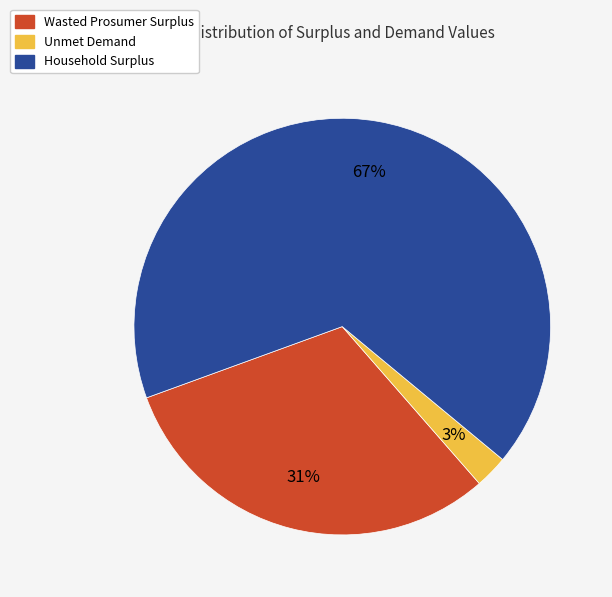

Which slice is the largest?

Household Surplus